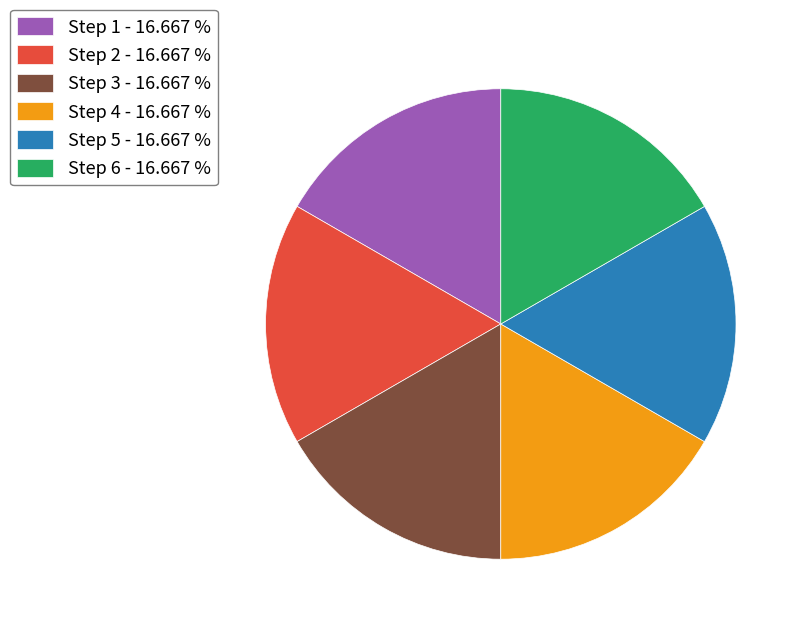

Does Step 5 - 16.667 % represent more than half of the total?

No